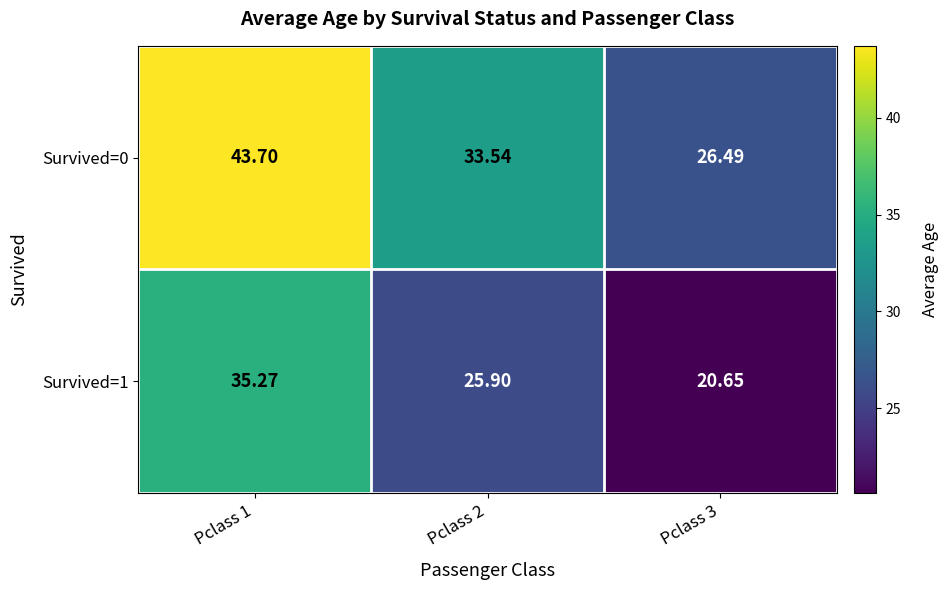

Count the number of categories in the chart.

3